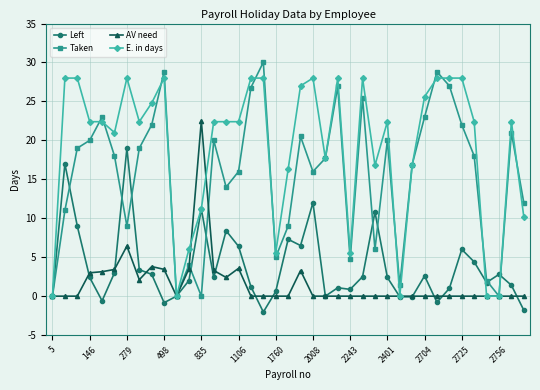

Which series has the largest total across all categories?

E. in days